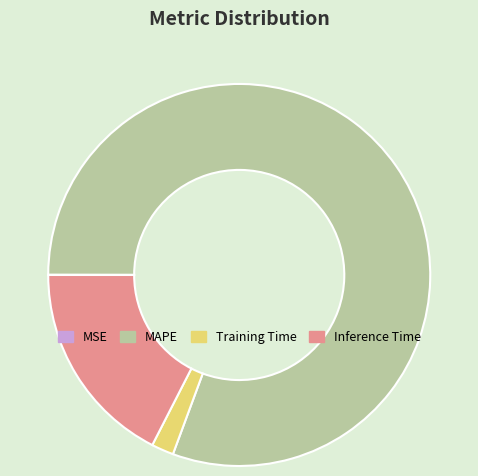

What is the largest slice in the pie chart?

MAPE